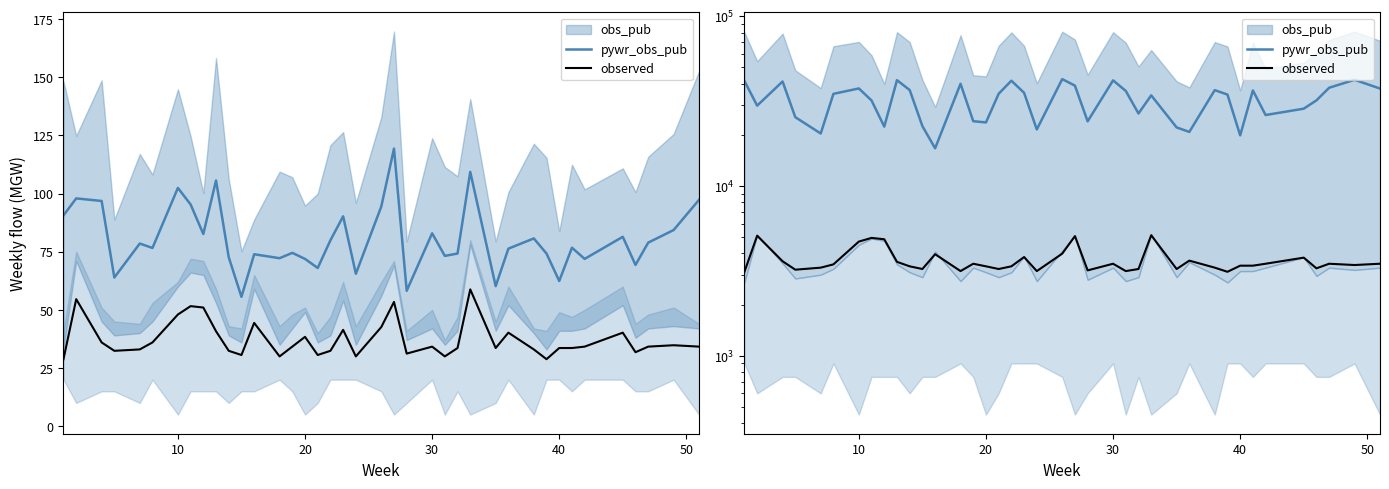

True or false: observed and pywr_obs_pub cross at least once.

False